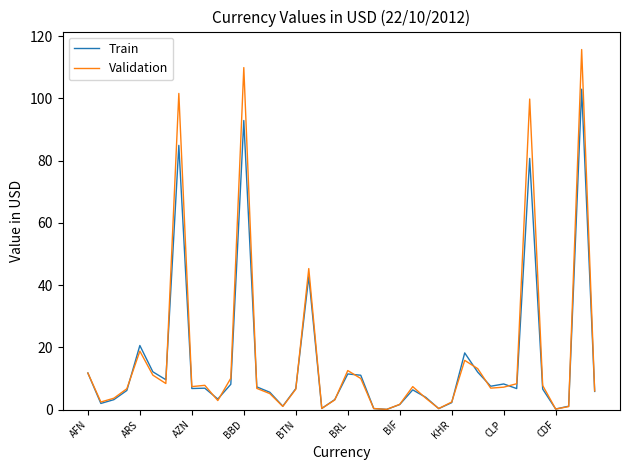

What is the greatest value displayed?

115.7